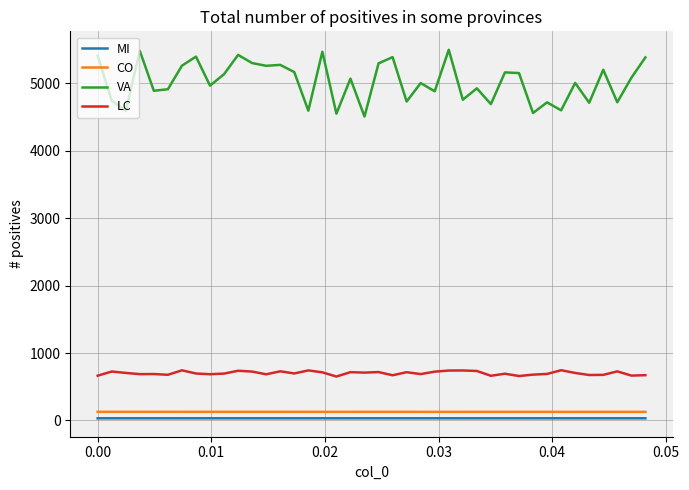

True or false: CO and MI cross at least once.

False